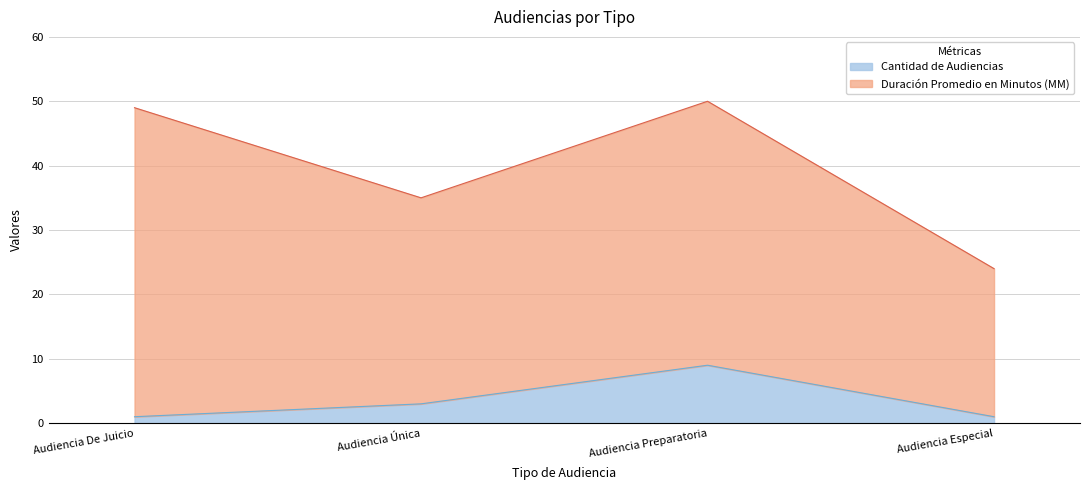

What is the maximum value for Cantidad de Audiencias?

9